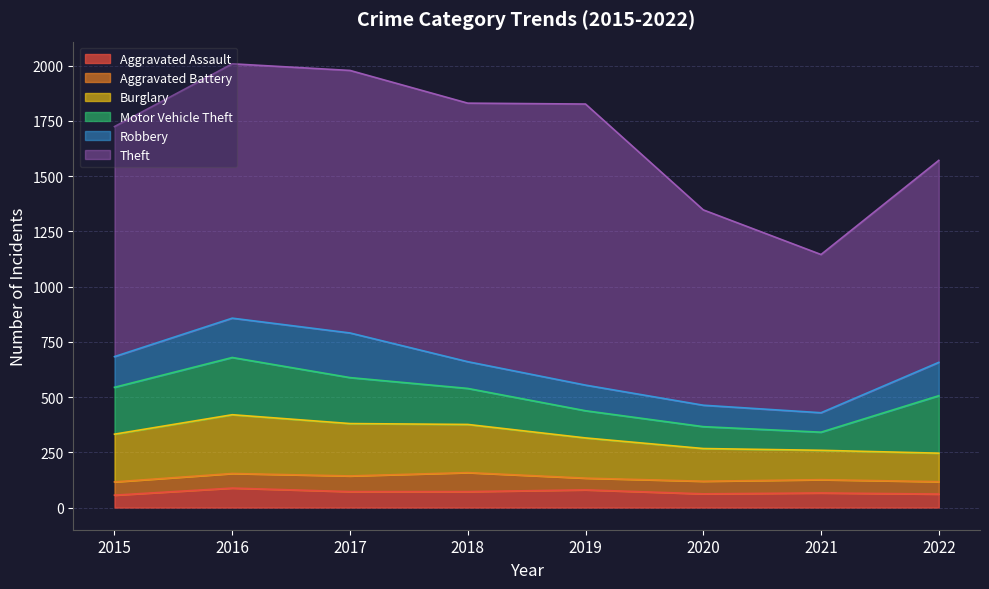

Does the chart have visible grid lines?

Yes